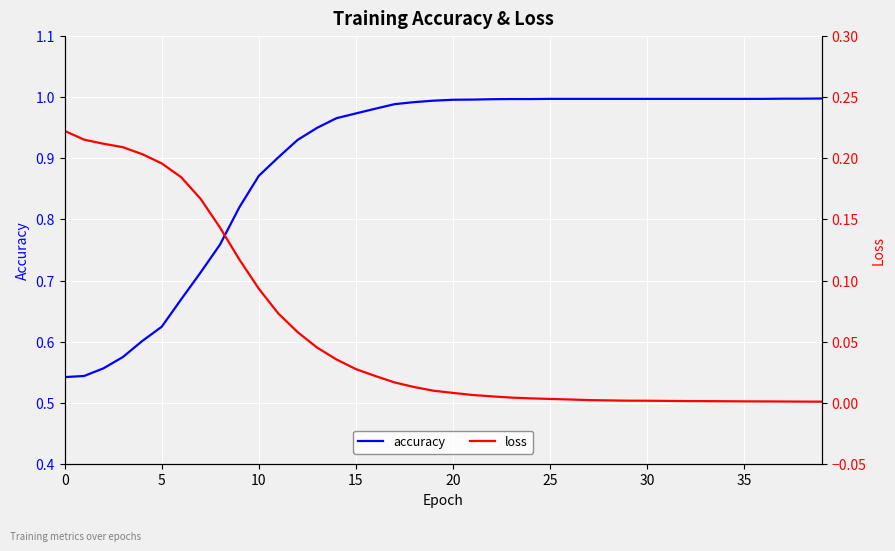

What is the value of the accuracy point at the 27th from the left?

1.0